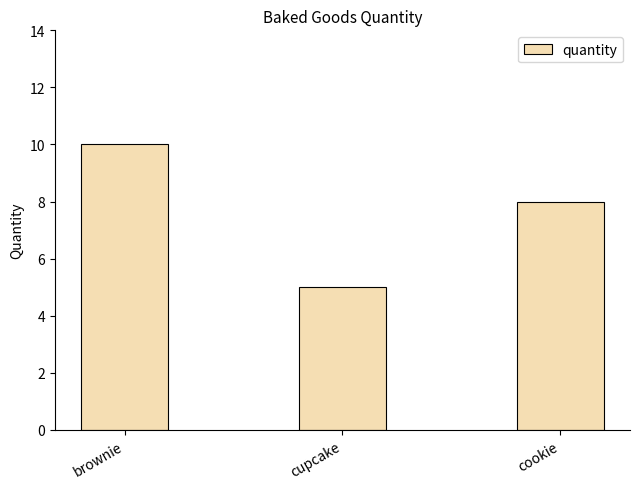

What is the value of the 2nd bar from the left?

5